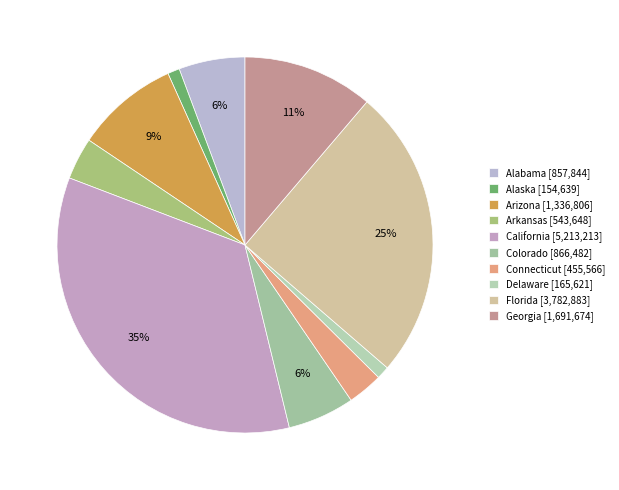

How many segments does this pie chart have?

10